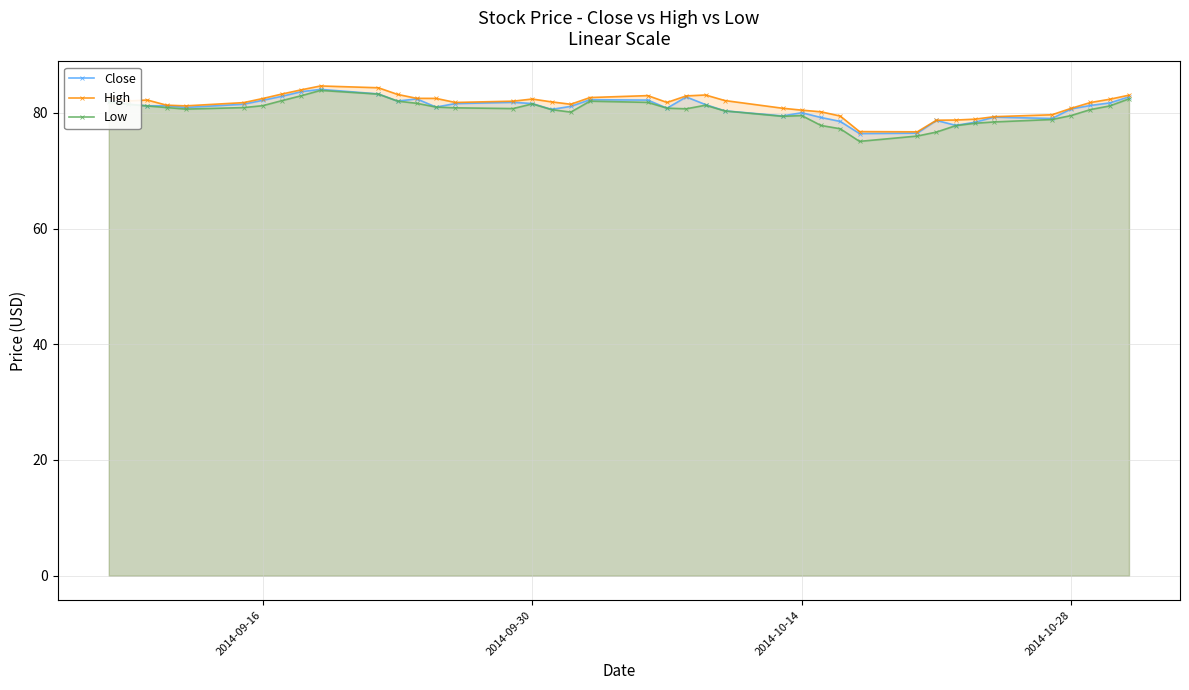

How many lines are shown in the chart?

3